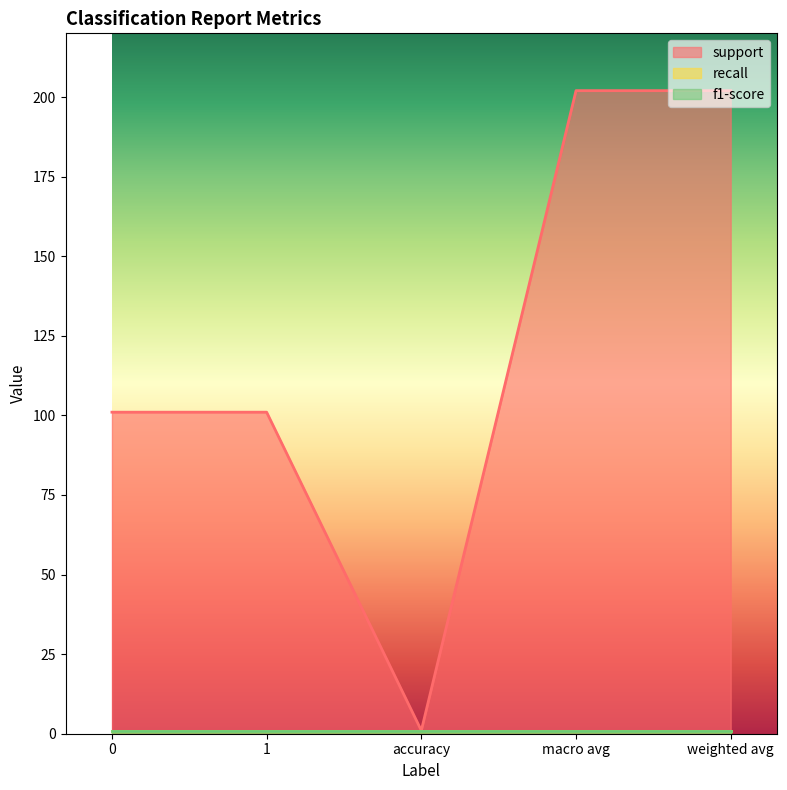

What is the average value of the support series?

121